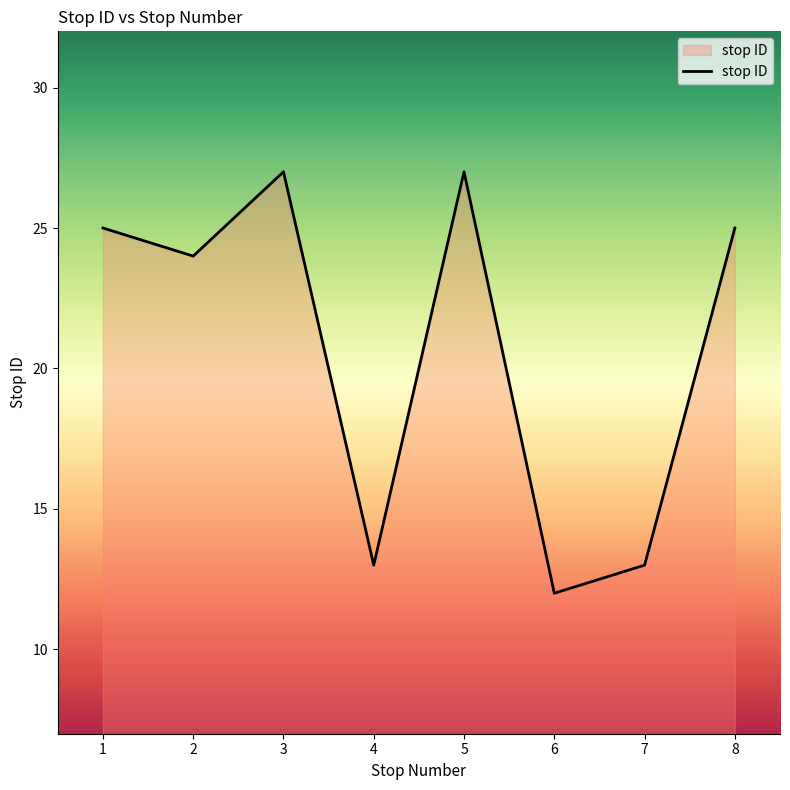

At which category does the data reach its first local peak?

3